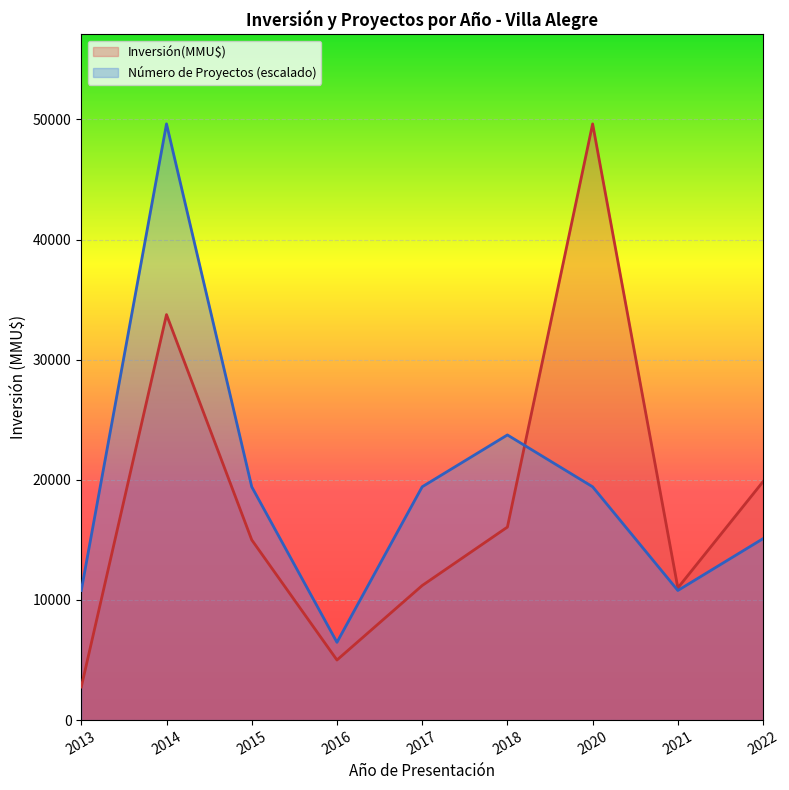

Read the Número de Proyectos value at 2014.

6